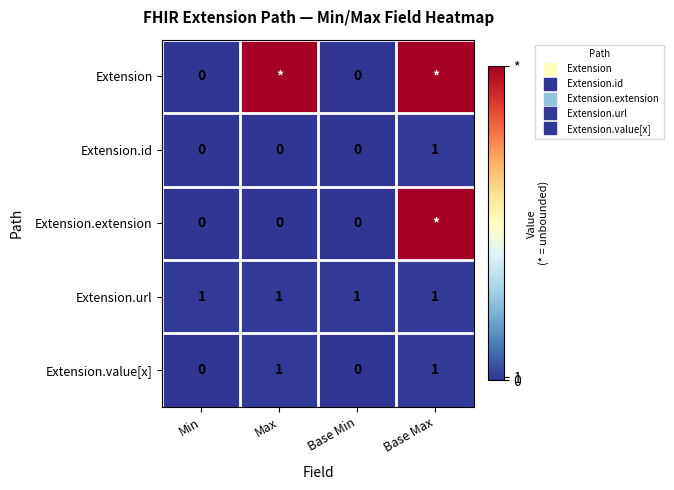

Is it true that Extension equals 99 at Base Max?

True